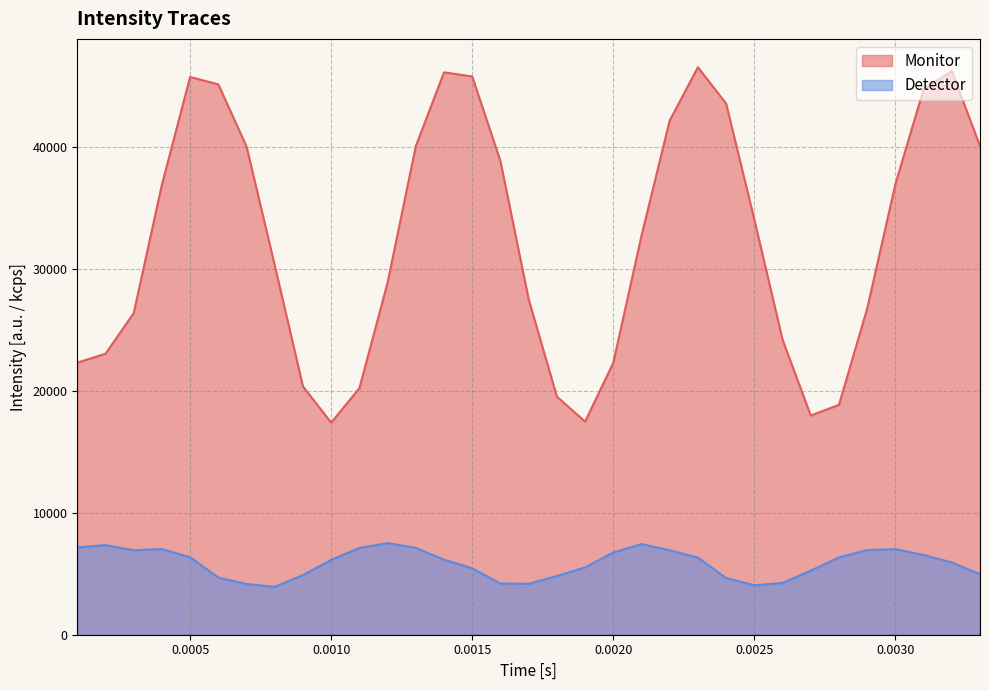

Which series changed the most between 0.0012 and 0.0026?

Monitor